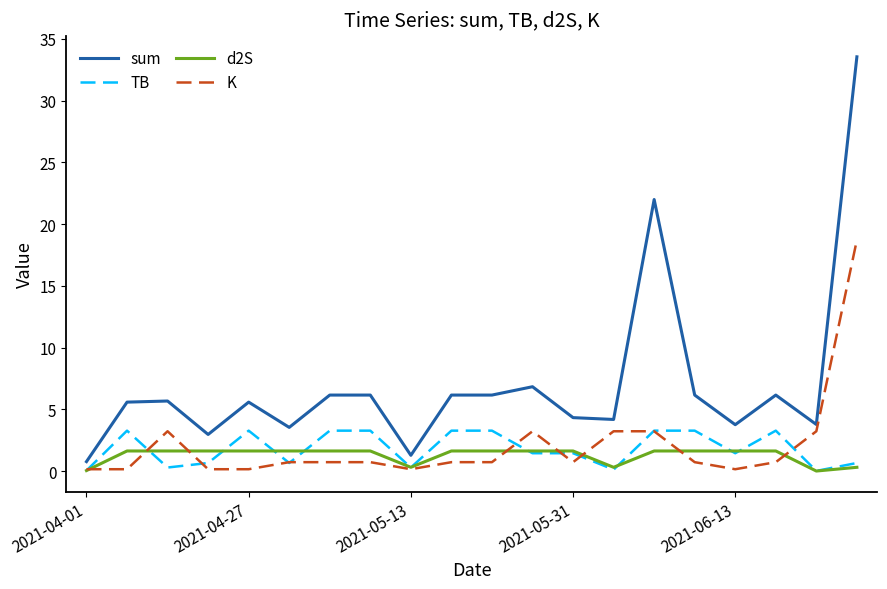

Rank the series by their maximum value, from lowest to highest.

d2S, TB, K, sum